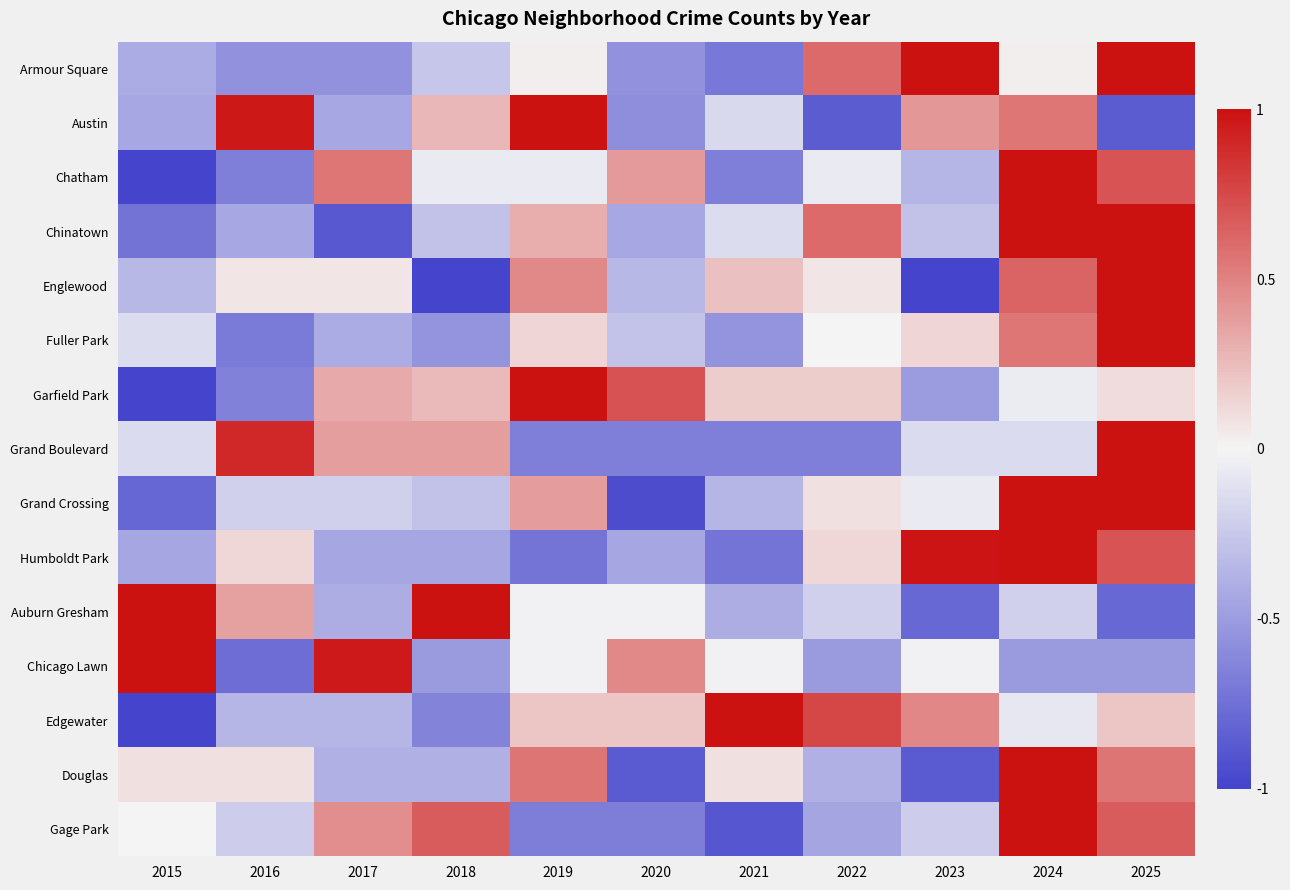

Reading left to right, what are all the values shown in this chart?

Armour Square: 2015=-0.4	2016=-0.6	2017=-0.6	2018=-0.3	2019=0.0	2020=-0.6	2021=-0.7	2022=0.6	2023=1.0	2024=0.0	2025=1.0
Austin: 2015=-0.4	2016=1.0	2017=-0.4	2018=0.3	2019=1.0	2020=-0.6	2021=-0.2	2022=-0.9	2023=0.4	2024=0.5	2025=-0.9
Chatham: 2015=-1.0	2016=-0.7	2017=0.5	2018=-0.1	2019=-0.1	2020=0.4	2021=-0.7	2022=-0.1	2023=-0.4	2024=1.0	2025=0.7
Chinatown: 2015=-0.7	2016=-0.4	2017=-0.9	2018=-0.3	2019=0.3	2020=-0.4	2021=-0.1	2022=0.6	2023=-0.3	2024=1.0	2025=1.0
Englewood: 2015=-0.3	2016=0.1	2017=0.1	2018=-1.0	2019=0.5	2020=-0.3	2021=0.2	2022=0.1	2023=-1.0	2024=0.6	2025=1.0
Fuller Park: 2015=-0.1	2016=-0.7	2017=-0.4	2018=-0.6	2019=0.1	2020=-0.3	2021=-0.6	2022=0.0	2023=0.1	2024=0.6	2025=1.0
Garfield Park: 2015=-1.0	2016=-0.7	2017=0.3	2018=0.3	2019=1.0	2020=0.7	2021=0.2	2022=0.2	2023=-0.5	2024=-0.0	2025=0.1
Grand Boulevard: 2015=-0.1	2016=0.9	2017=0.4	2018=0.4	2019=-0.7	2020=-0.7	2021=-0.7	2022=-0.7	2023=-0.1	2024=-0.1	2025=1.0
Grand Crossing: 2015=-0.8	2016=-0.2	2017=-0.2	2018=-0.3	2019=0.4	2020=-0.9	2021=-0.4	2022=0.1	2023=-0.1	2024=1.0	2025=1.0
Humboldt Park: 2015=-0.4	2016=0.1	2017=-0.4	2018=-0.4	2019=-0.7	2020=-0.4	2021=-0.7	2022=0.1	2023=1.0	2024=1.0	2025=0.7
Auburn Gresham: 2015=1.0	2016=0.4	2017=-0.4	2018=1.0	2019=-0.0	2020=-0.0	2021=-0.4	2022=-0.2	2023=-0.8	2024=-0.2	2025=-0.8
Chicago Lawn: 2015=1.0	2016=-0.8	2017=1.0	2018=-0.5	2019=-0.0	2020=0.5	2021=-0.0	2022=-0.5	2023=-0.0	2024=-0.5	2025=-0.5
Edgewater: 2015=-1.0	2016=-0.4	2017=-0.4	2018=-0.6	2019=0.2	2020=0.2	2021=1.0	2022=0.8	2023=0.5	2024=-0.1	2025=0.2
Douglas: 2015=0.1	2016=0.1	2017=-0.4	2018=-0.4	2019=0.6	2020=-0.9	2021=0.1	2022=-0.4	2023=-0.9	2024=1.0	2025=0.6
Gage Park: 2015=0.0	2016=-0.2	2017=0.4	2018=0.7	2019=-0.7	2020=-0.7	2021=-0.9	2022=-0.4	2023=-0.2	2024=1.0	2025=0.7